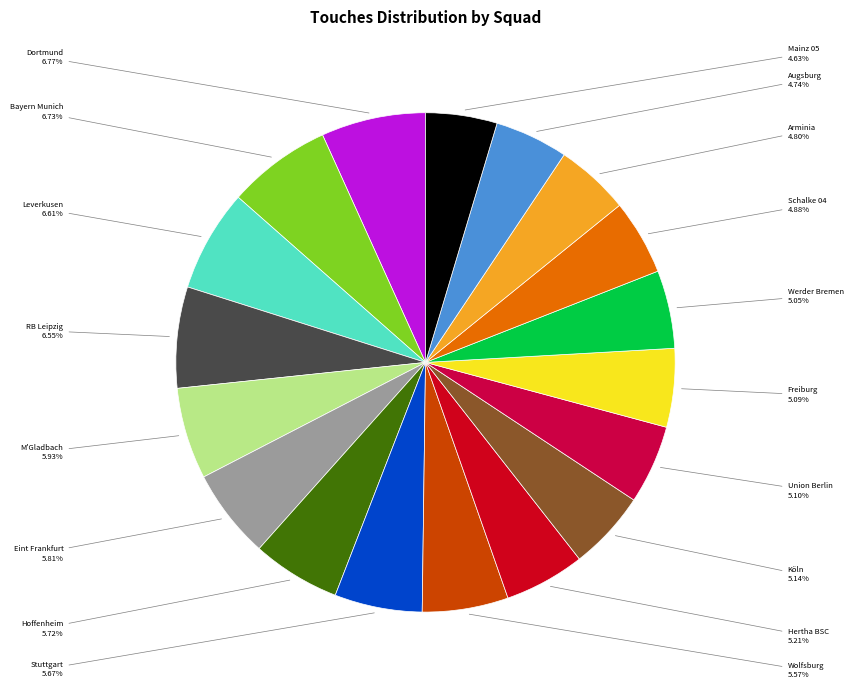

Which has a higher value, Eint Frankfurt or RB Leipzig?

RB Leipzig